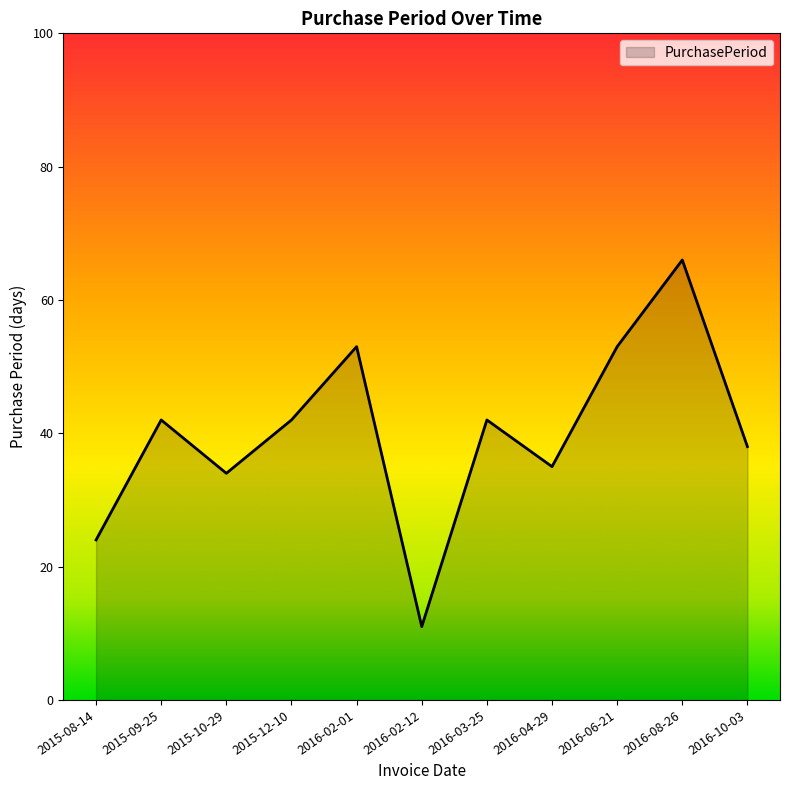

Between 2015-12-10 and 2016-10-03, which is larger?

2015-12-10